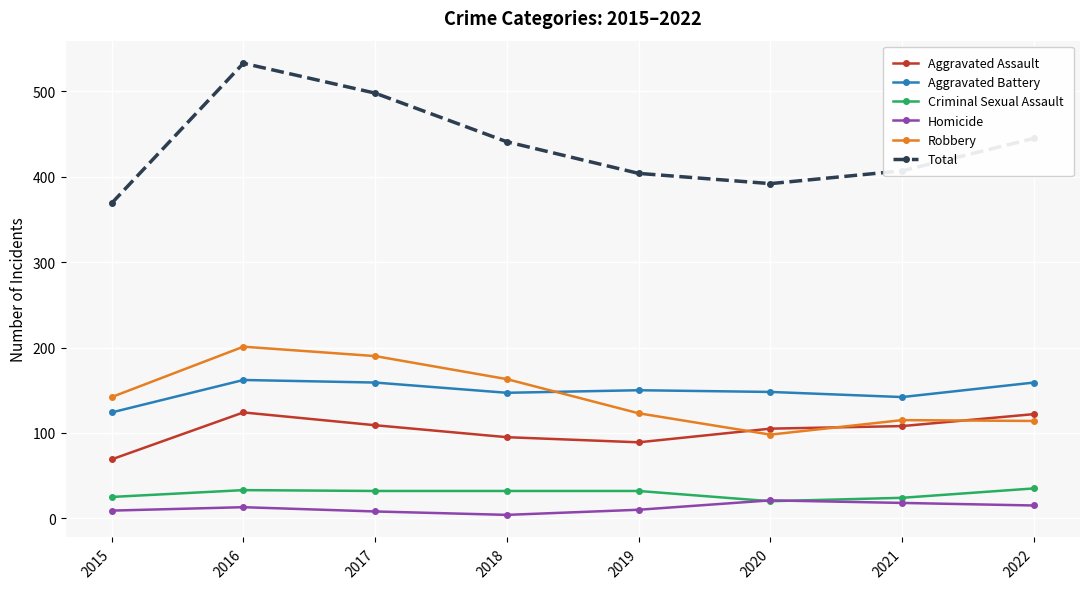

What is the maximum value shown in the chart?

533